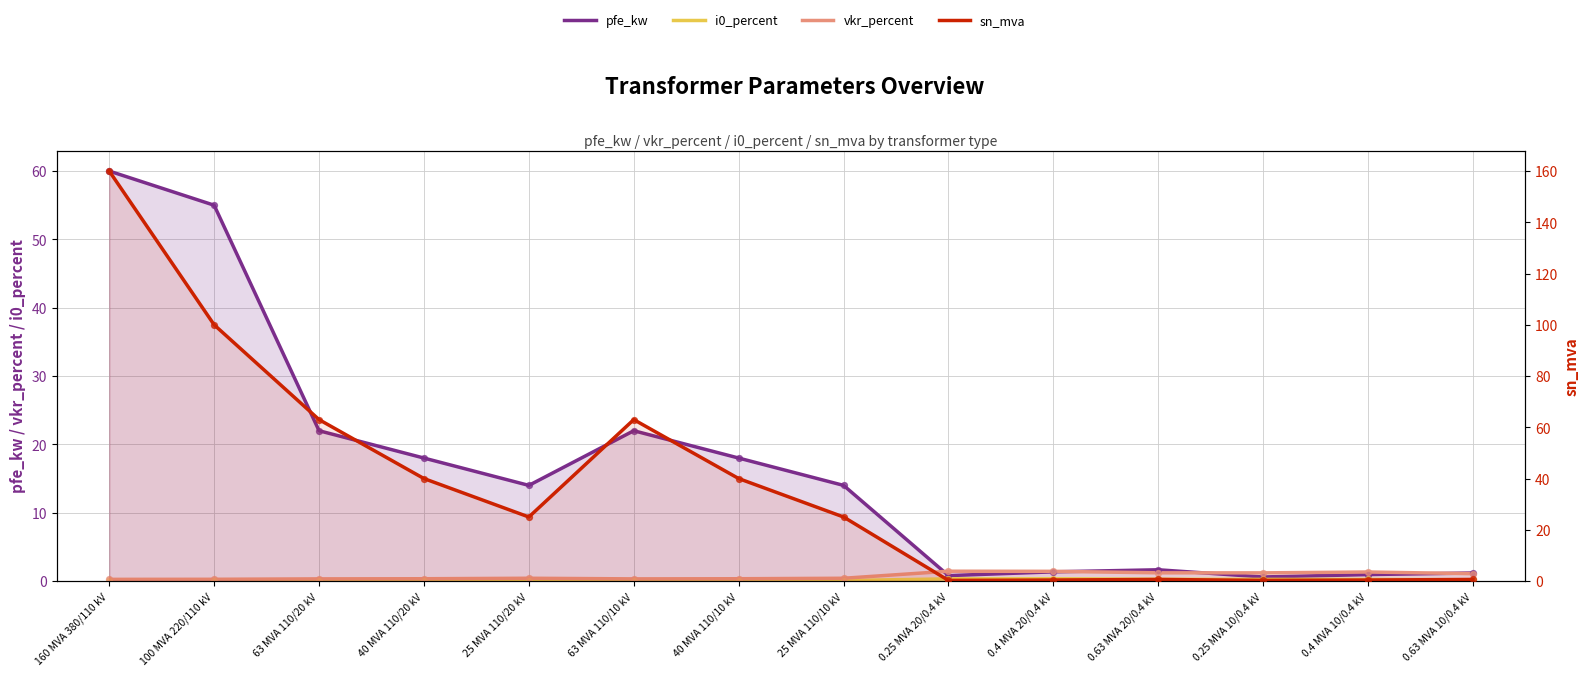

Which series has the largest Y range (max minus min)?

sn_mva